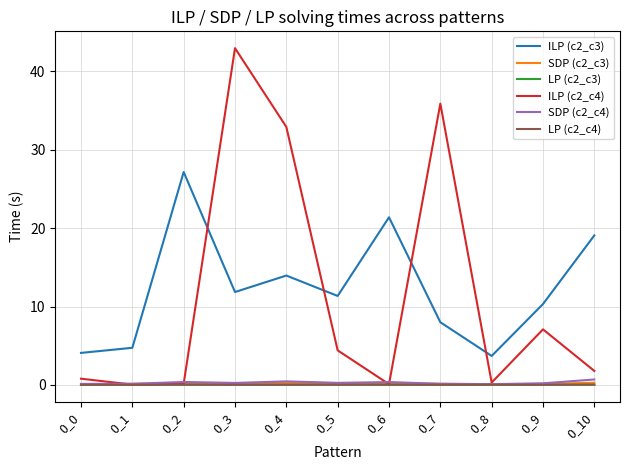

What is the highest value of the ILP (c2_c4) series?

42.9